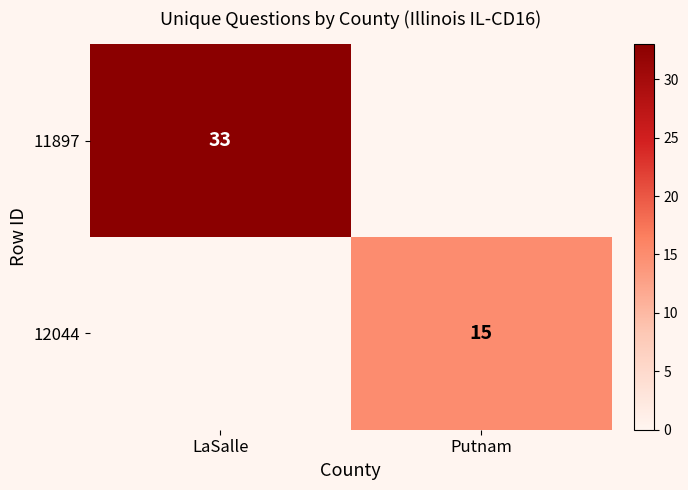

What is the total value across all series at LaSalle?

33